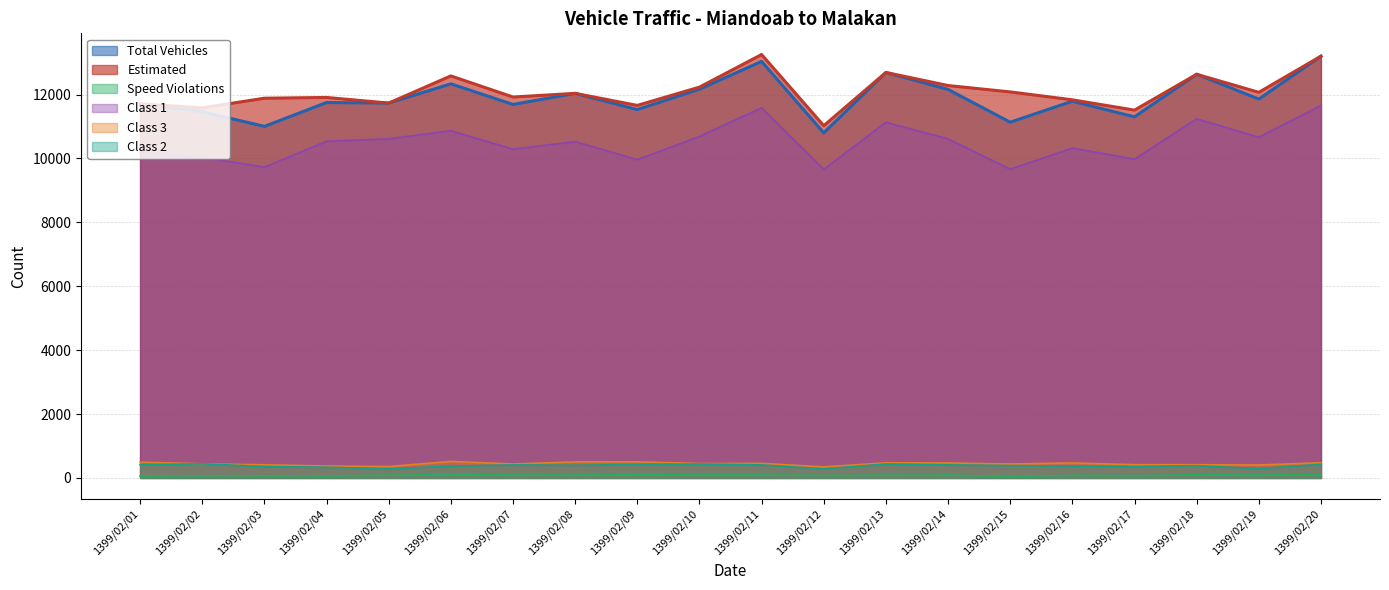

What is the difference between the second highest and second lowest values in the Speed Violations series?

47